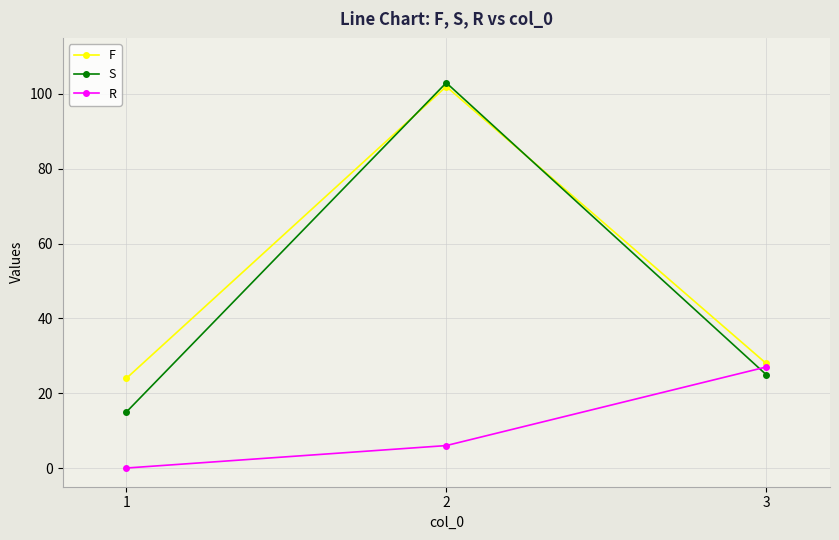

What is the sum of all S values?

143